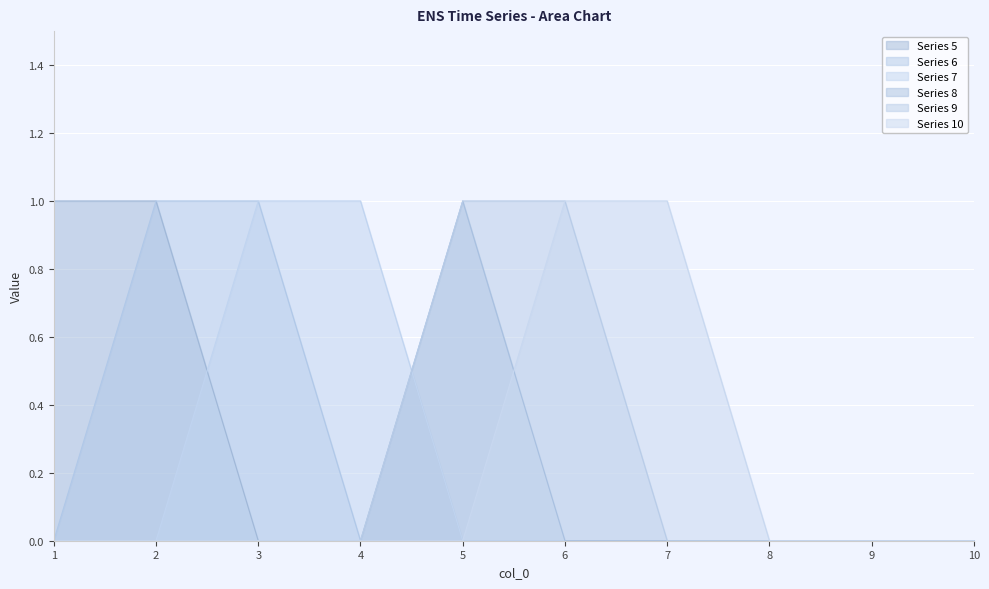

True or false: 5 has a value of 0 at 8.

True